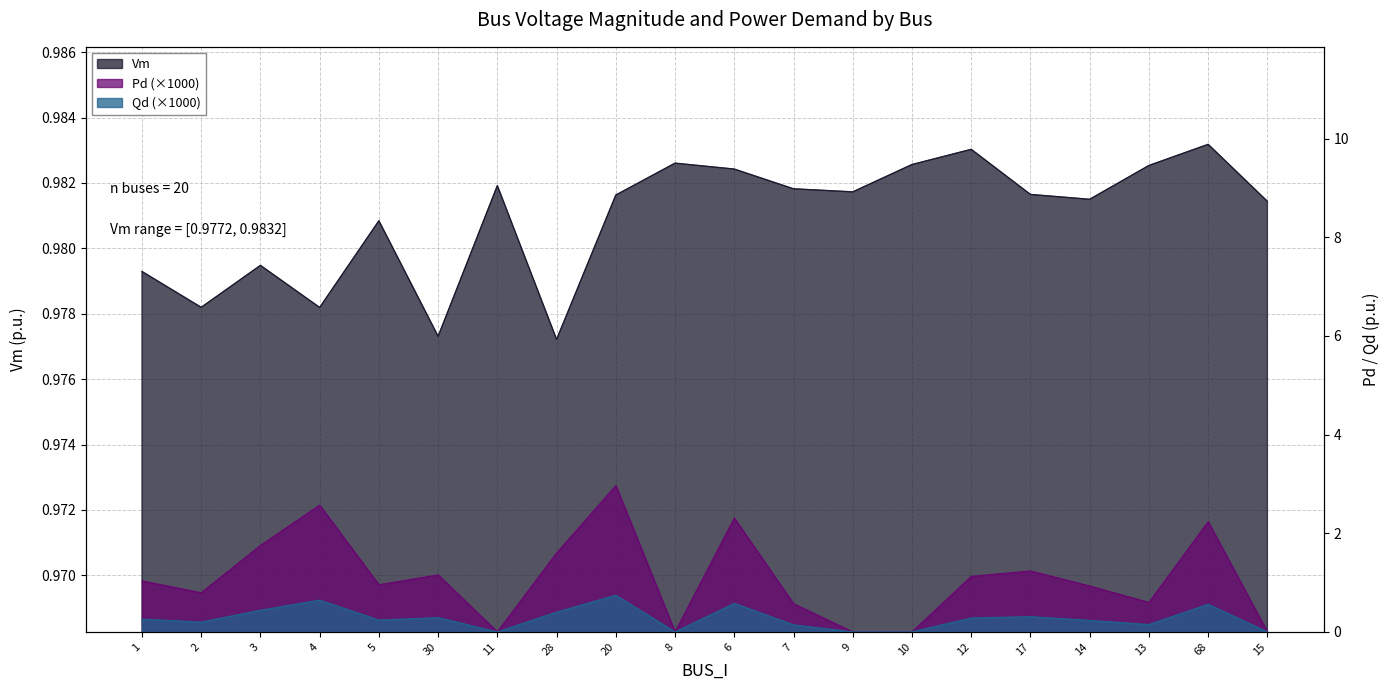

True or false: Vm has a value of 1.7 at 13.

False